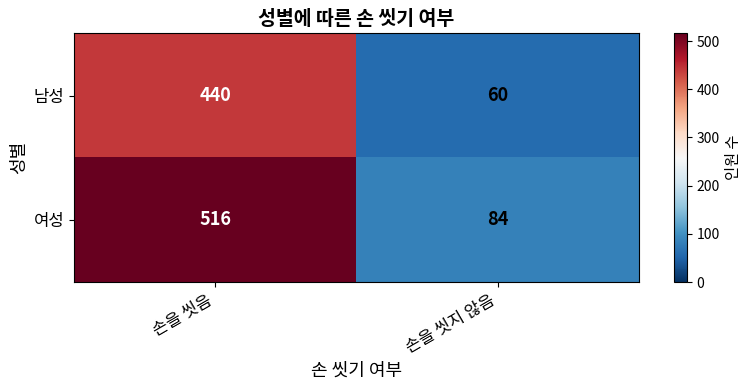

Rank the series by their maximum value, from lowest to highest.

남성, 여성